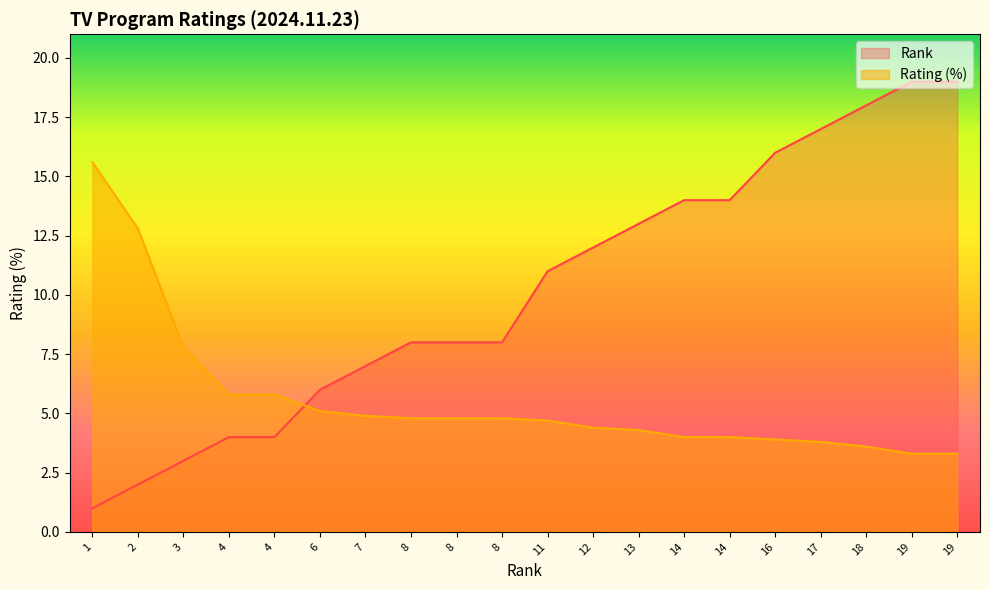

Which series ends up on top after the final intersection of Rank and Rating?

Rank